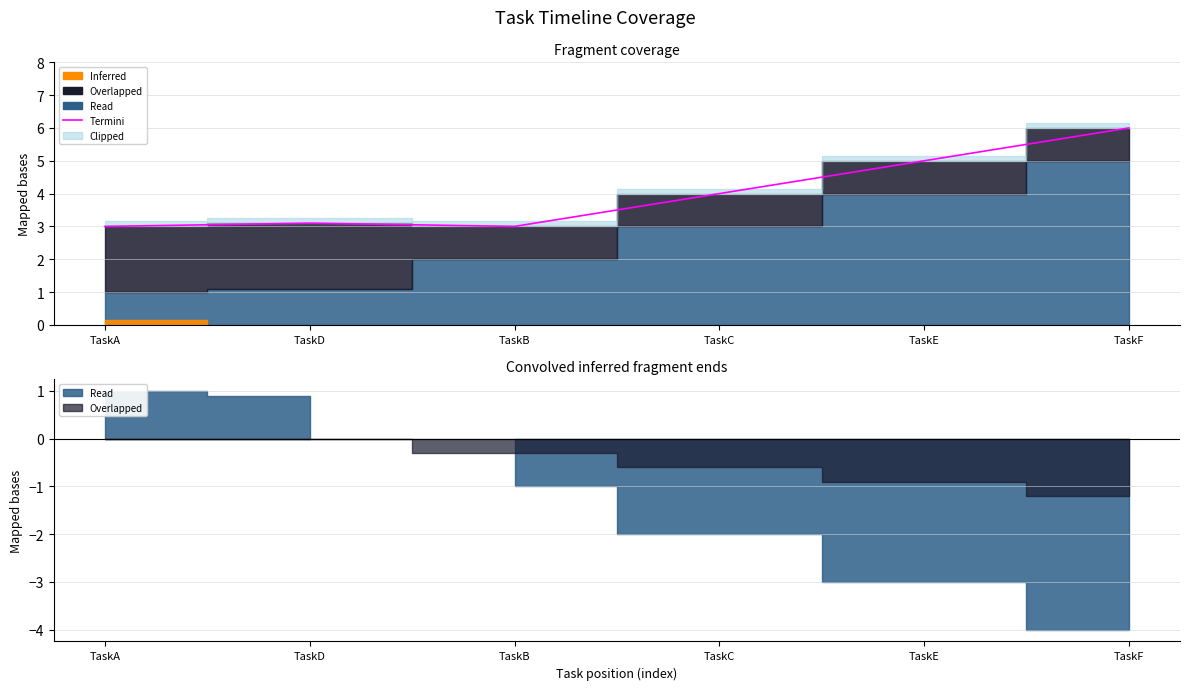

True or false: there are more than 2 points higher than both neighbors.

False